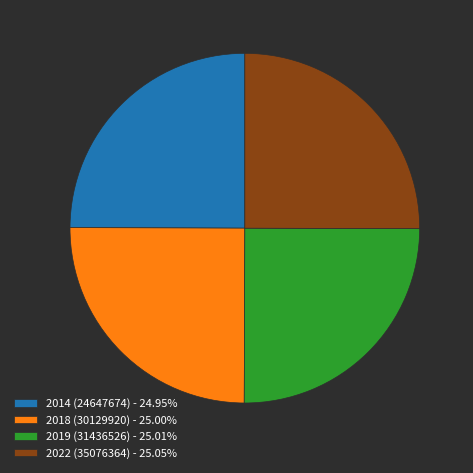

Is there a majority slice in this chart?

No